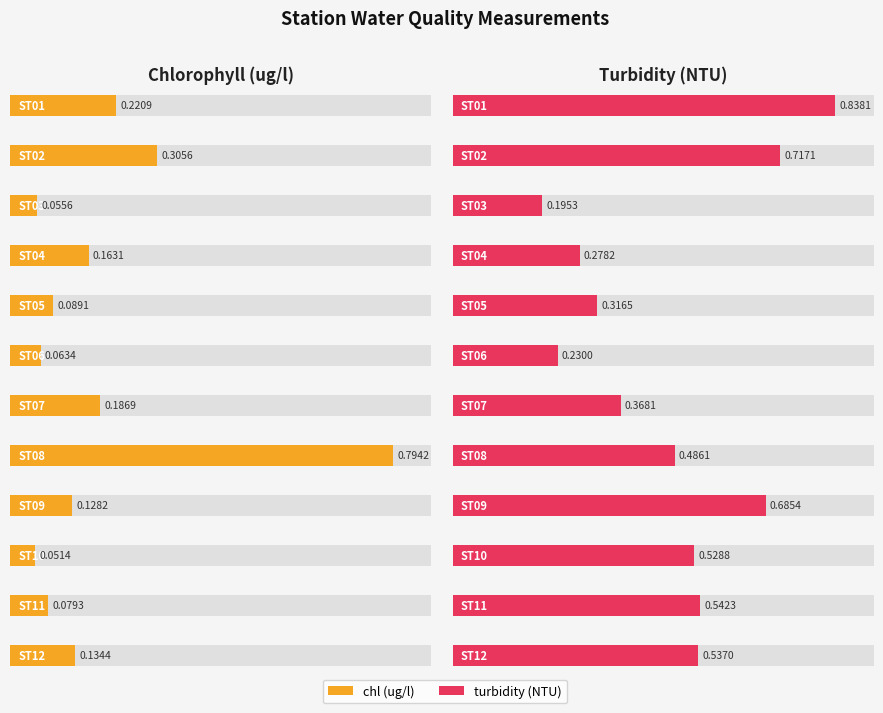

Are the bars grouped side by side (vs. stacked)?

Yes